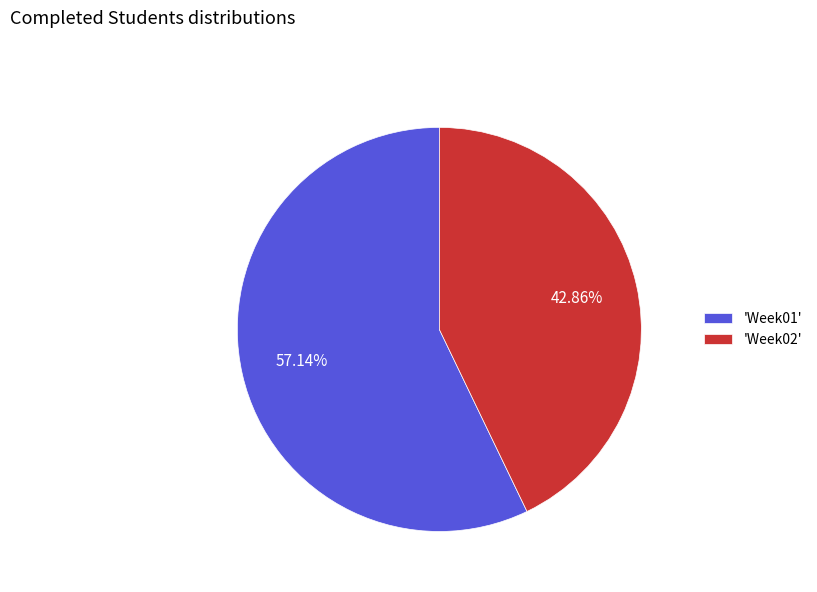

Rank the categories by value from highest to lowest.

'Week01', 'Week02'